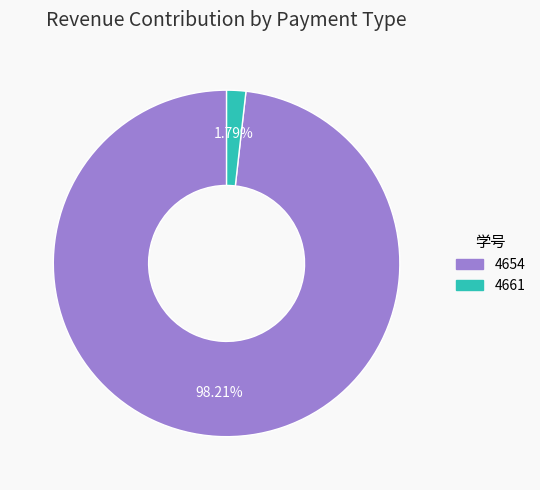

Which slice is the largest?

4654